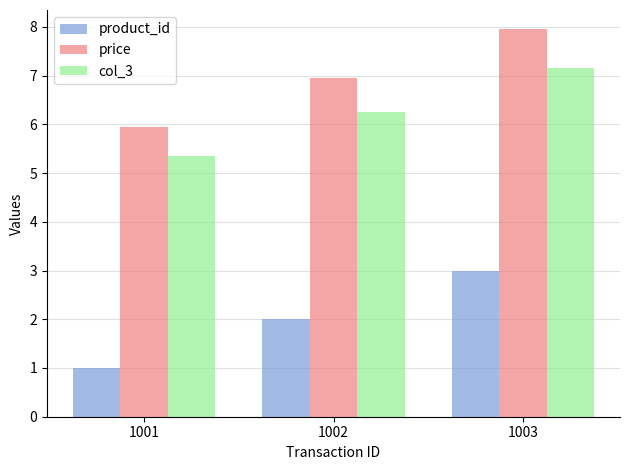

What is the sum of all price values?

20.9